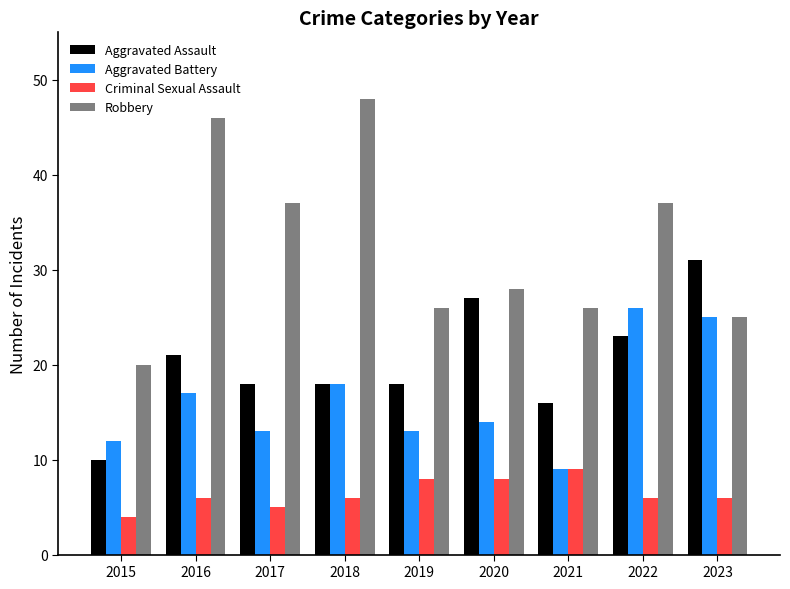

What value does the Aggravated Battery series have at 2021, to the nearest 10?

10